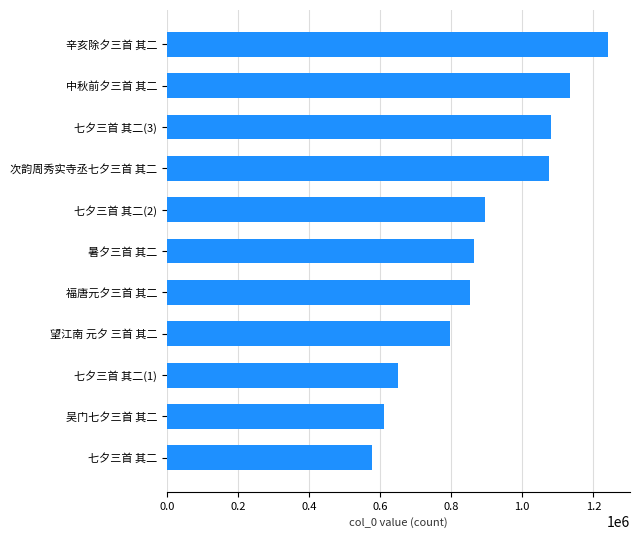

Where is the data nearest to the value 909528?

七夕三首 其二(2)